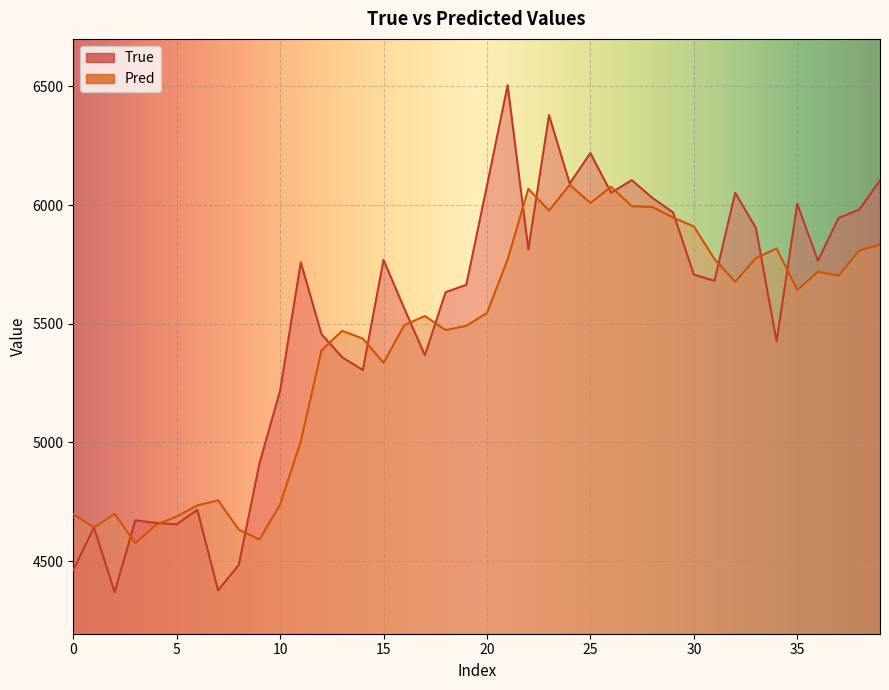

What is the label of the 4th point from the right?

36